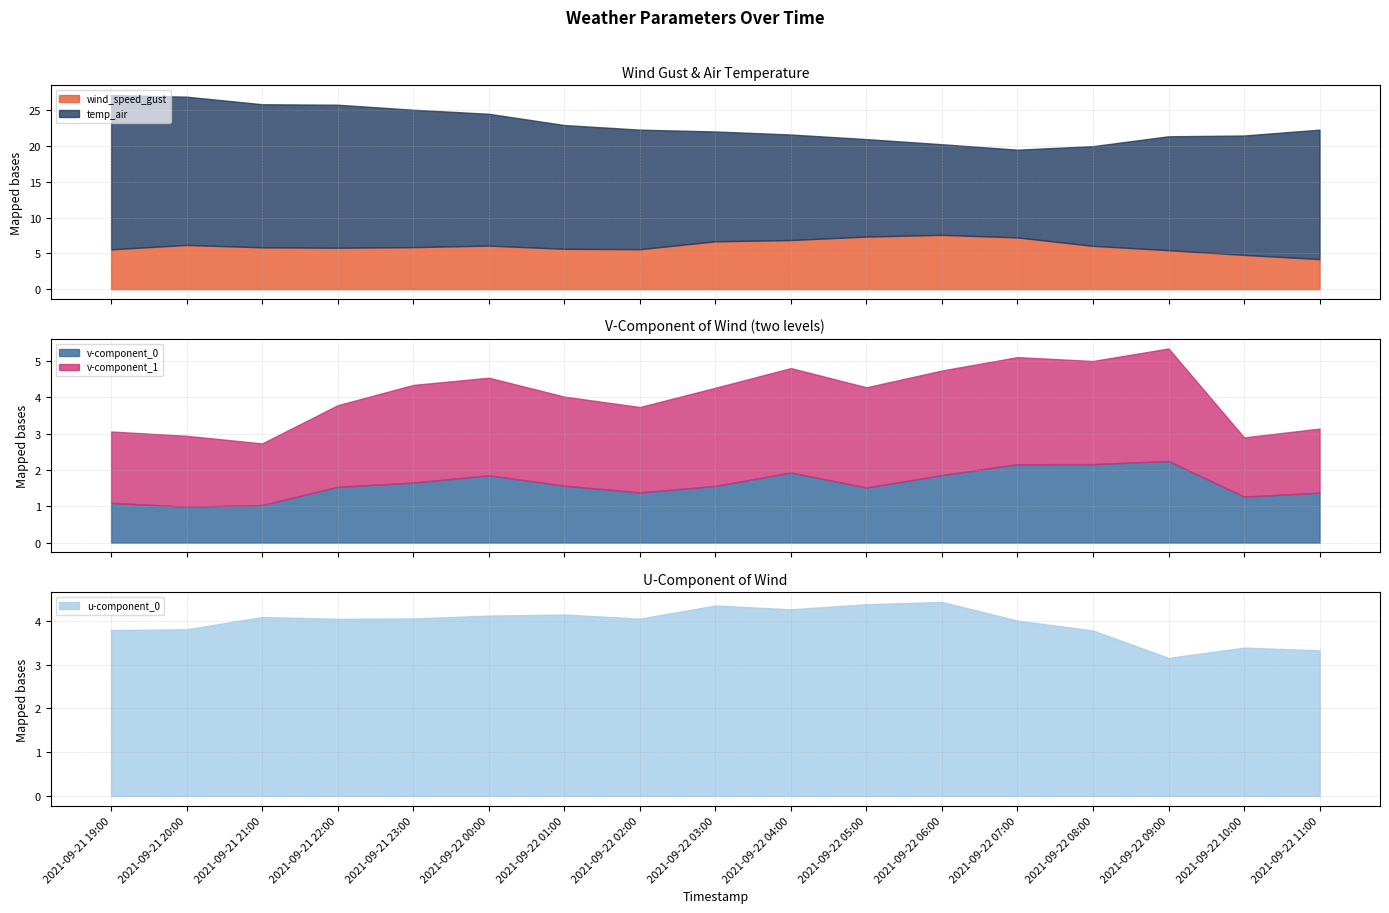

True or false: temp_air and u-component_0 intersect in this chart.

False